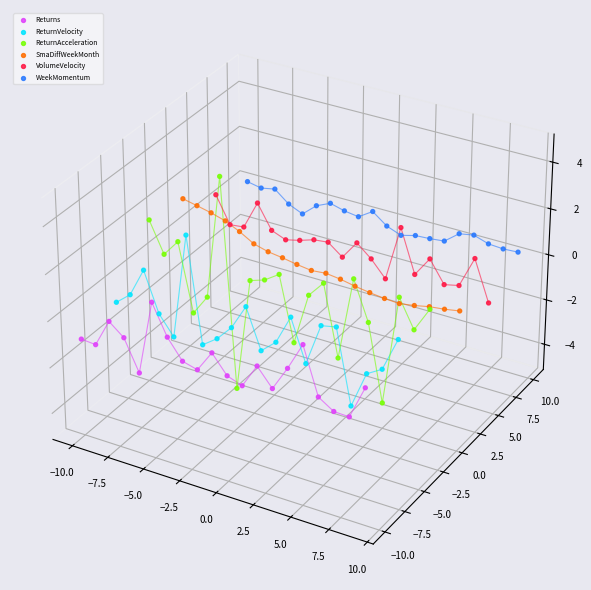

At how many categories does at least one series exceed 0?

20